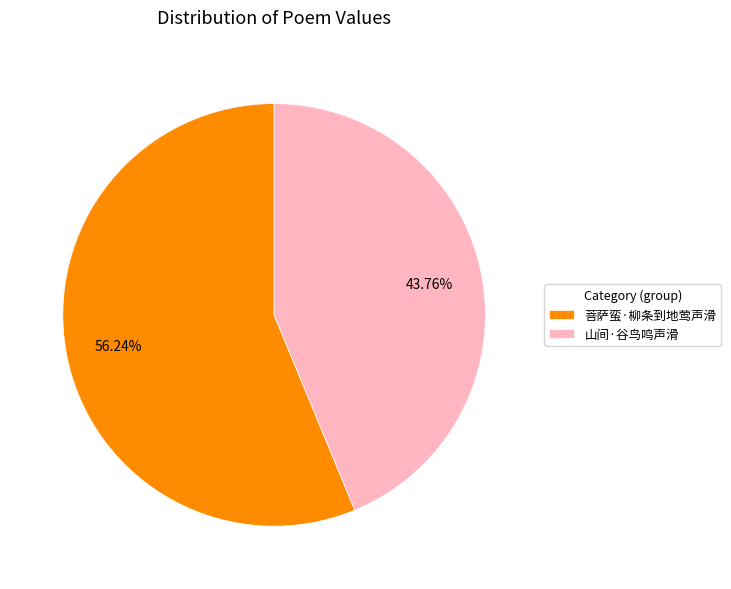

How much of the chart is everything except 山间·谷鸟鸣声滑?

56.2%